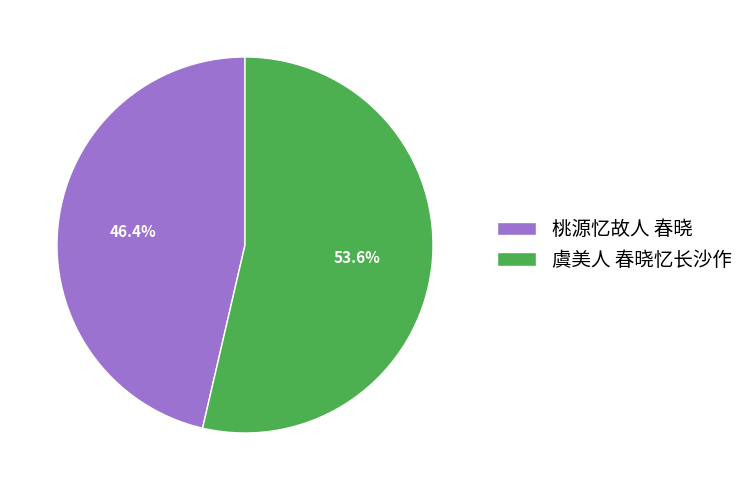

Approximately how many times larger is the value at 桃源忆故人 春晓 compared to 虞美人 春晓忆长沙作?

0.9